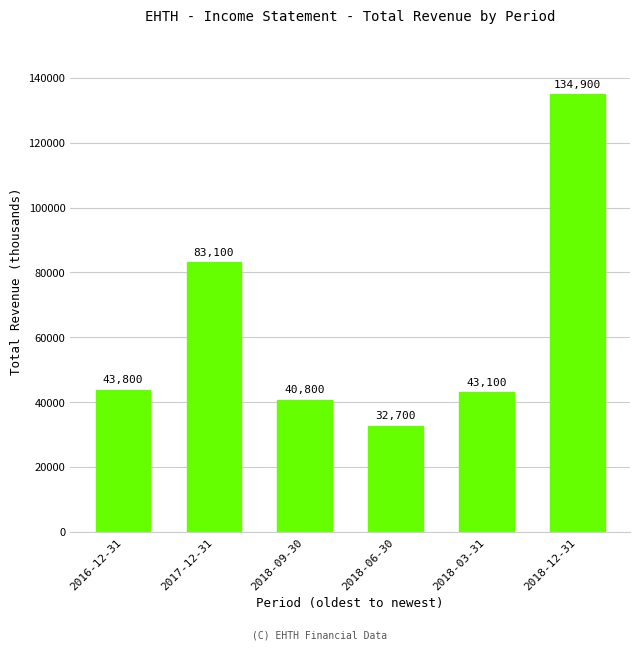

The chart shows a value of 15506 at 2018-09-30. True or false?

False